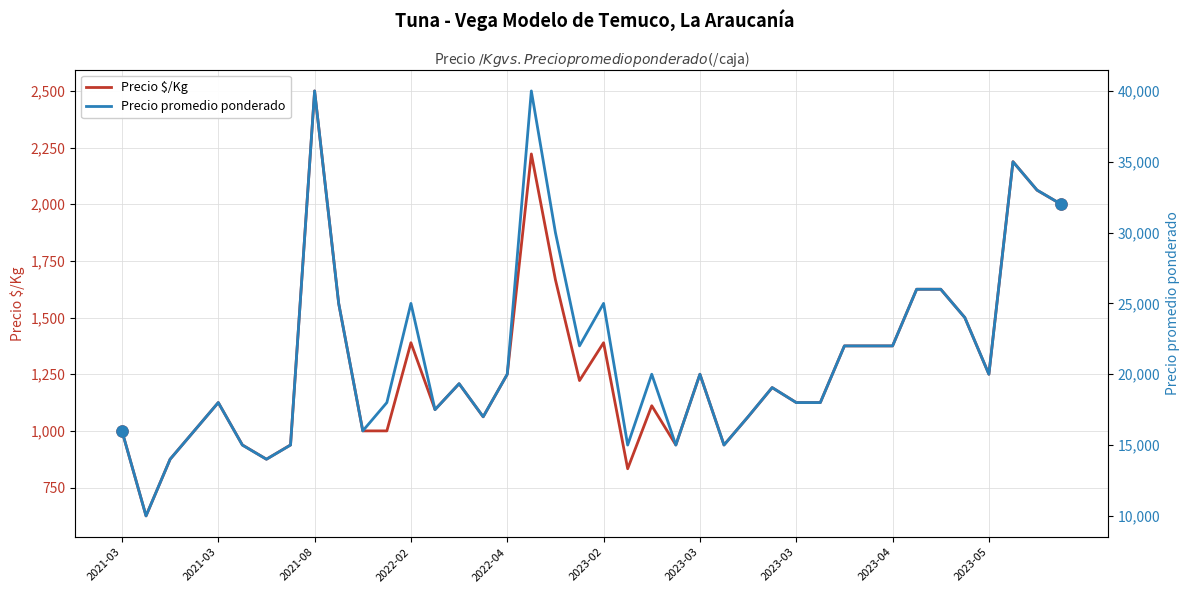

How many categories are shown in the chart?

40